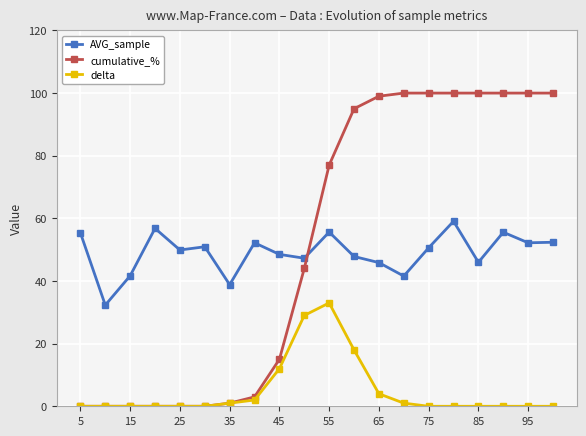

Does the chart have visible grid lines?

Yes